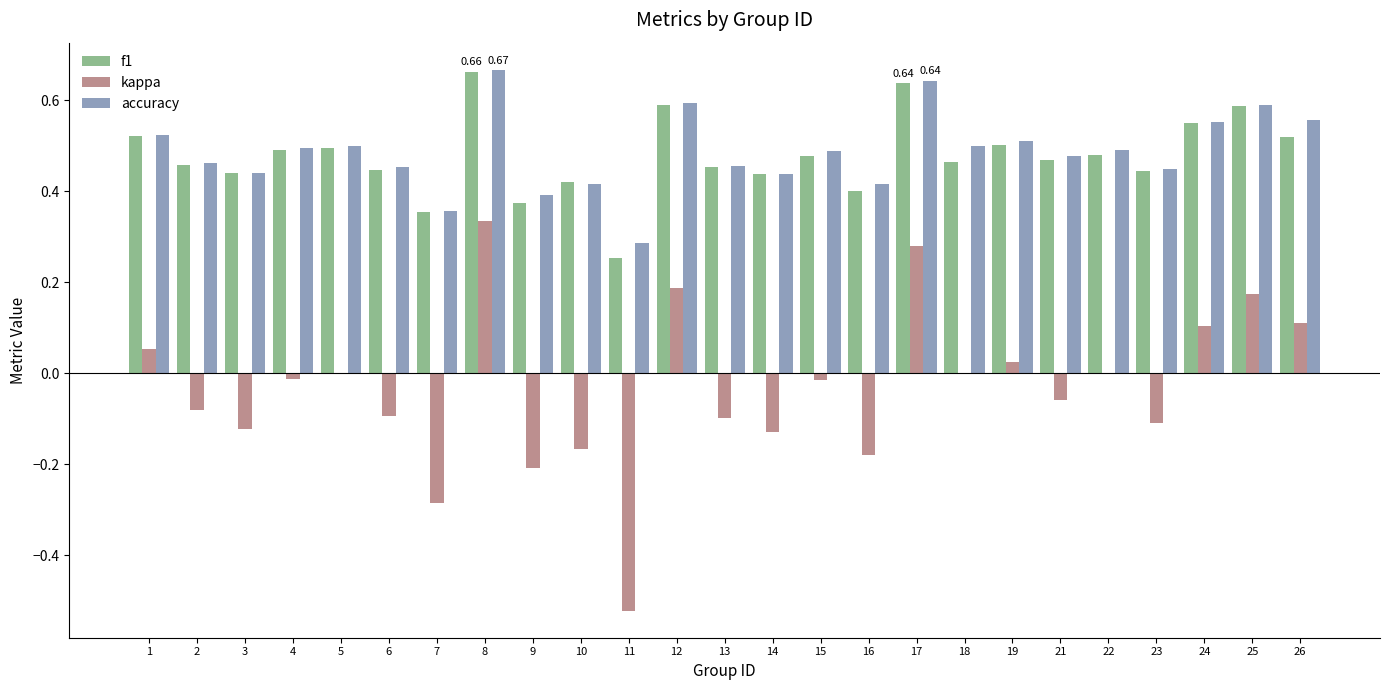

What is the sum of the accuracy values at 16 and 23?

0.9